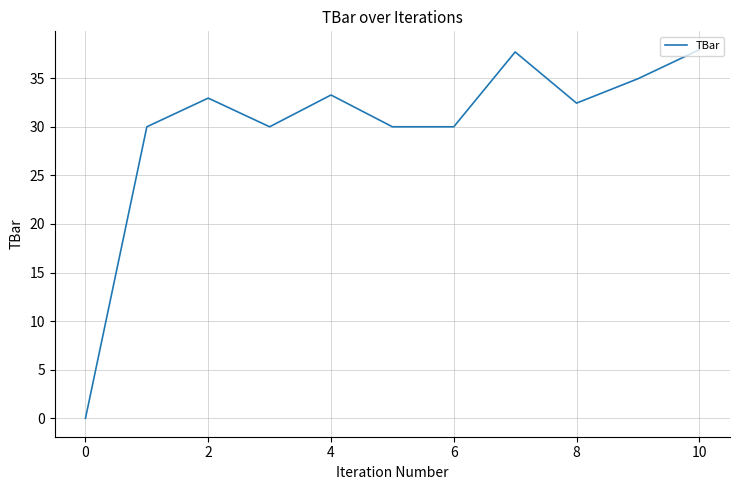

What is the maximum value shown in the chart?

37.9